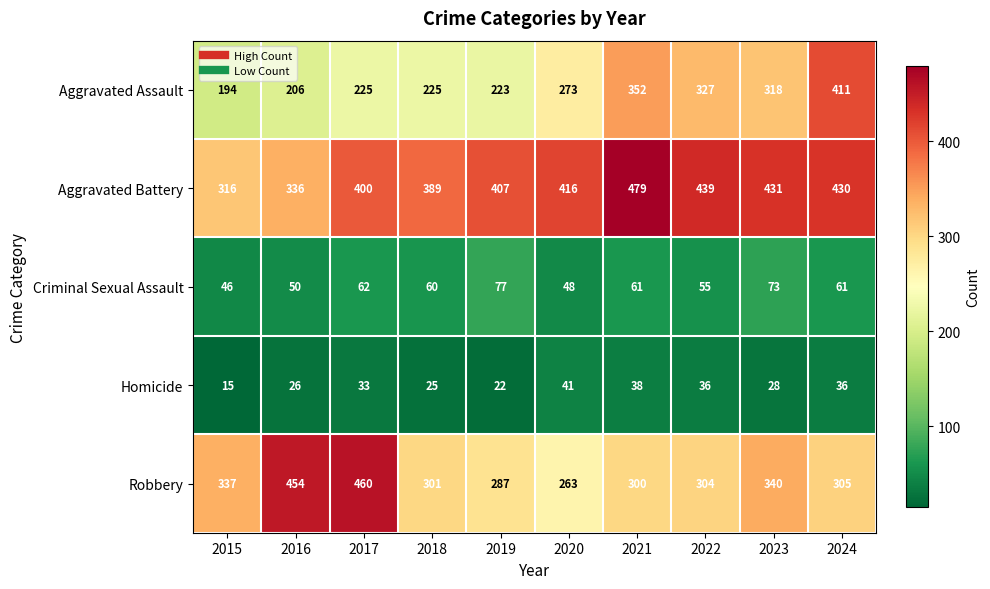

At which category does the chart reach its peak across all series?

2021